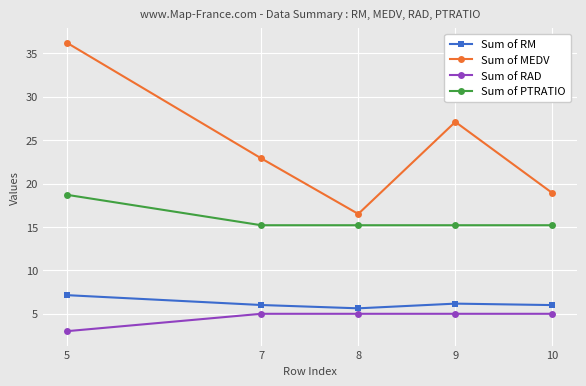

What value does the Sum of PTRATIO series have at 7?

15.2